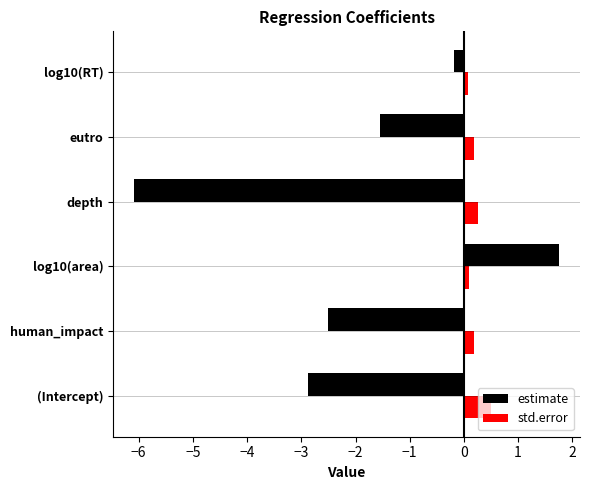

At which category is the sum across all series the highest?

log10(area)